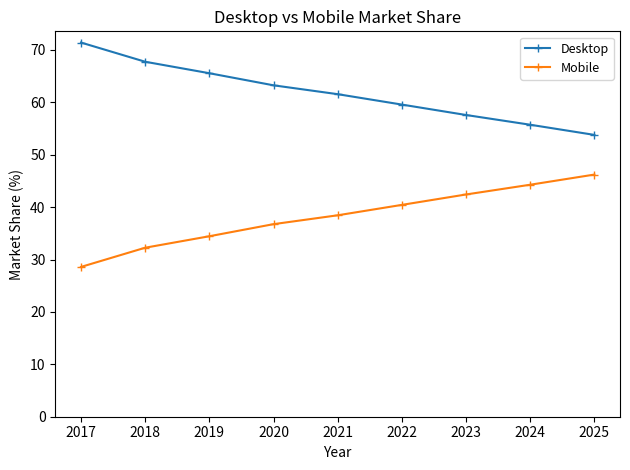

True or false: Desktop and Mobile cross at least once.

False